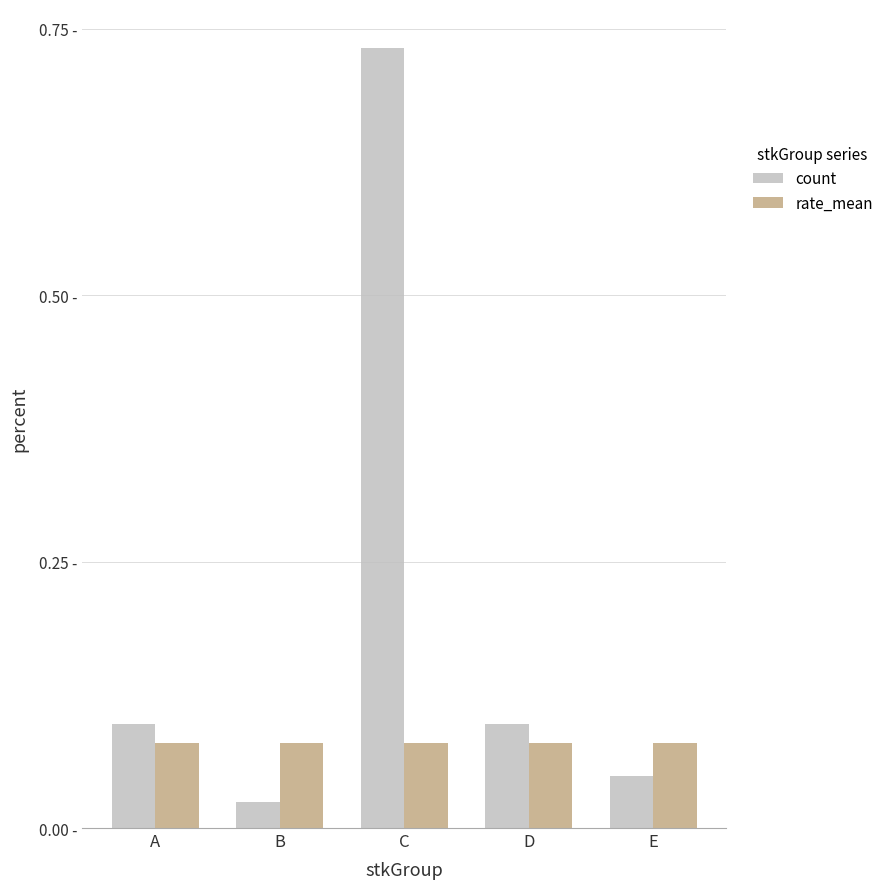

What are all the series names shown in the legend?

count, rate_mean